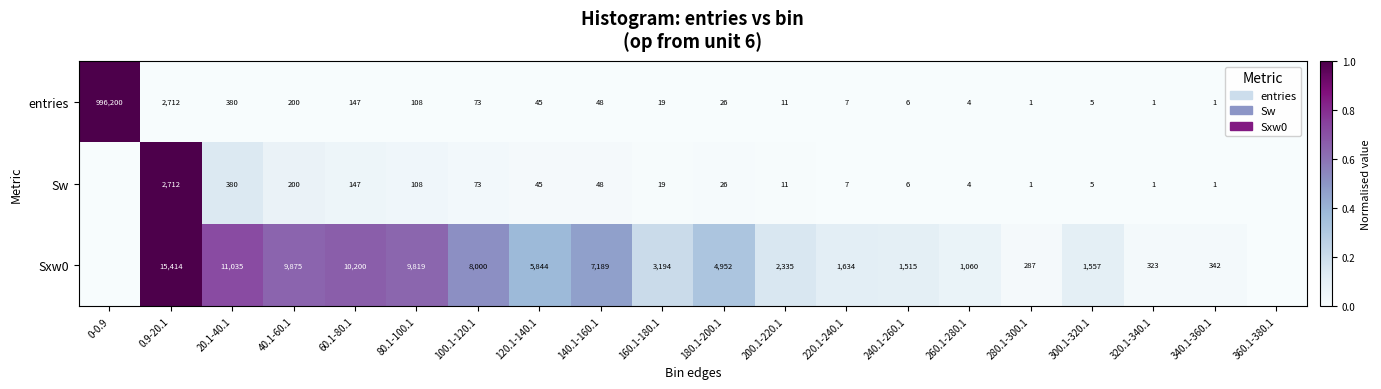

The value of entries at 100.1-120.1 is 0.0. True or false?

False